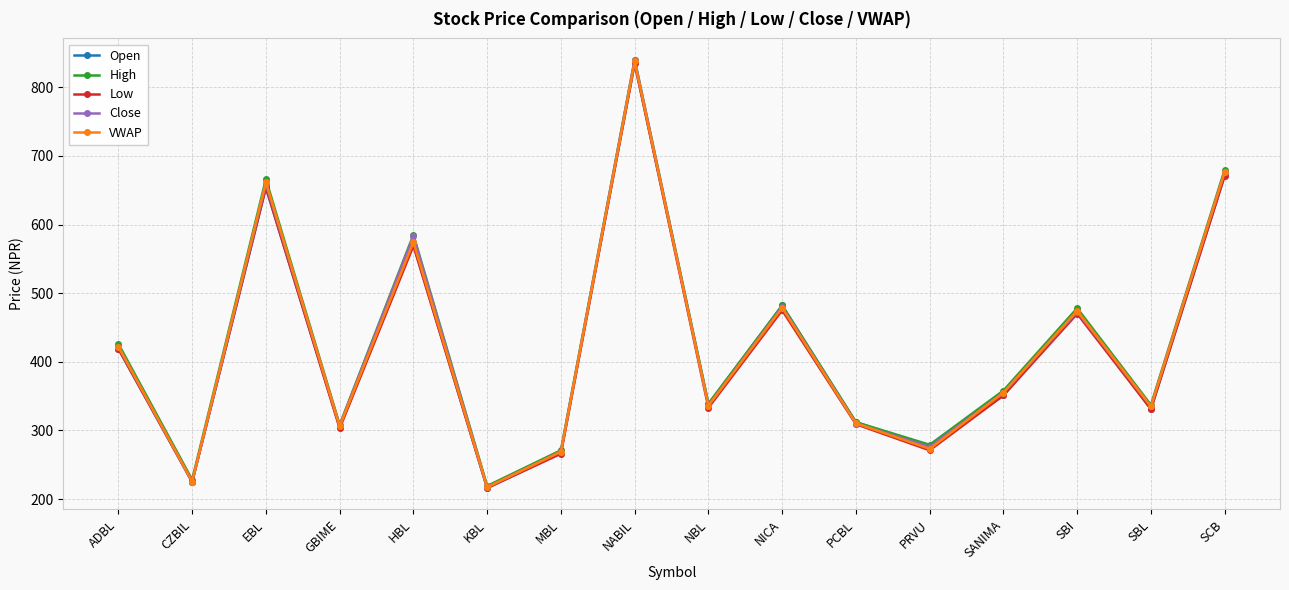

What is the difference between the highest and lowest values at HBL?

16.0